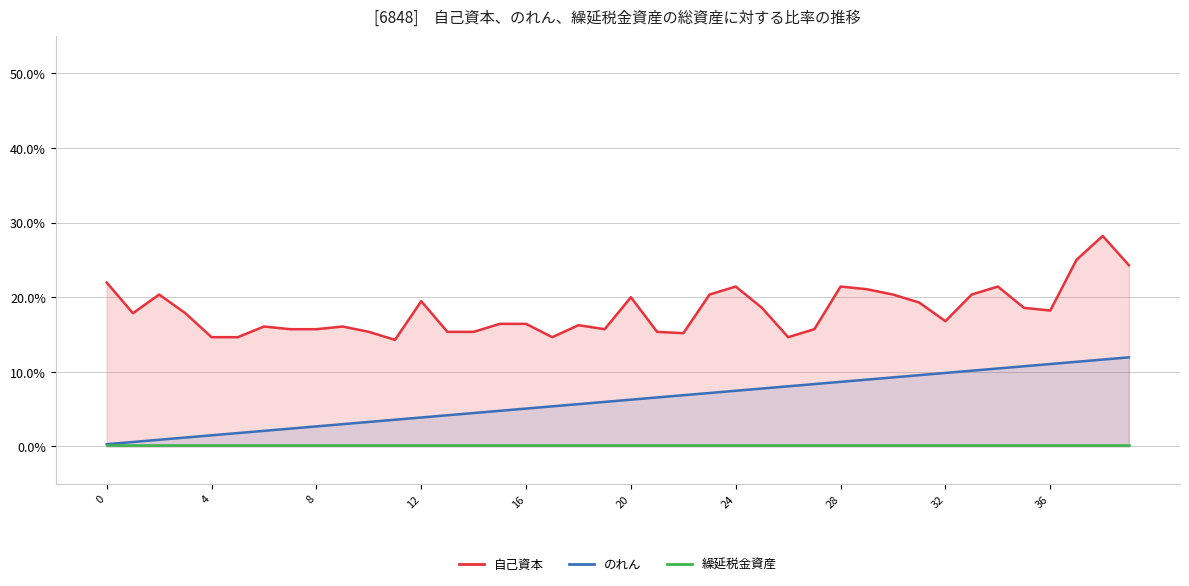

What is the average value of the のれん series?

0.1